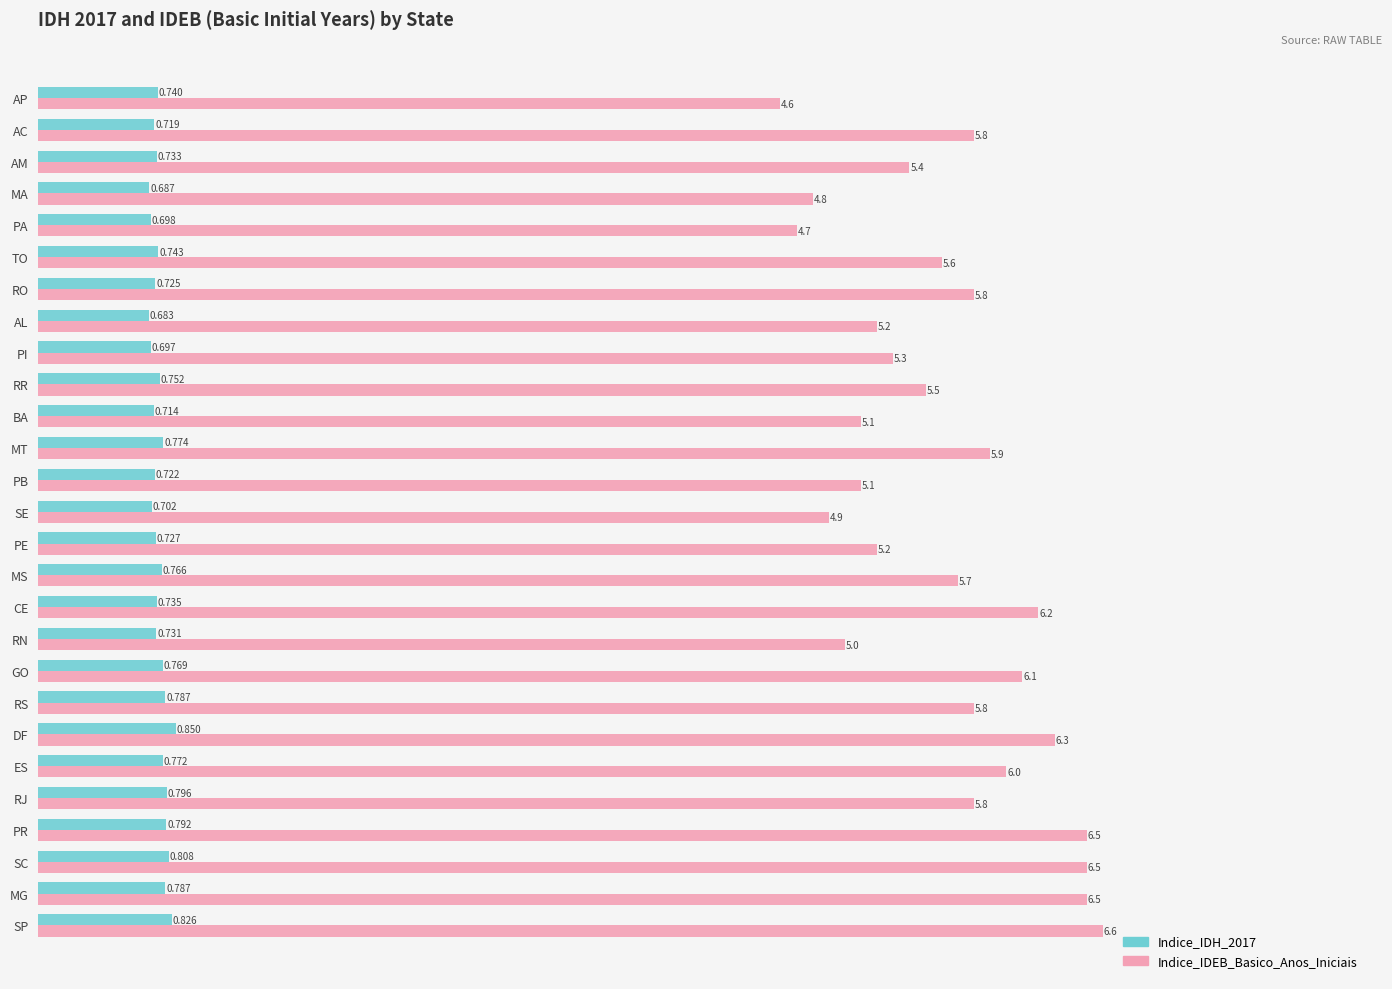

At which label is Indice_IDH_2017 closest to 0?

AL